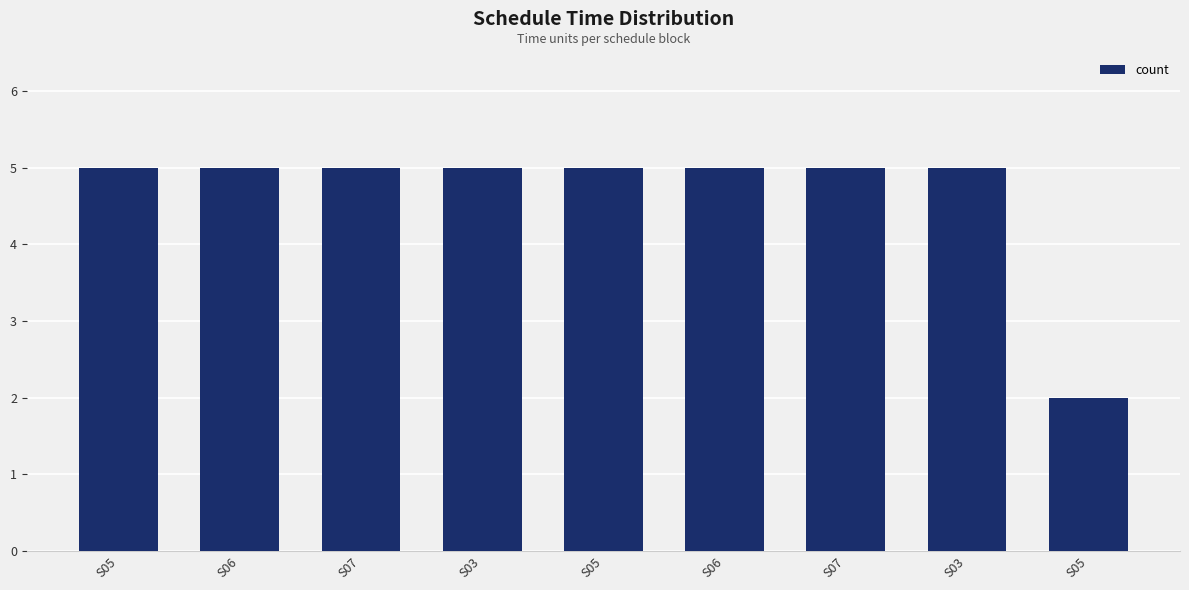

Does the chart contain any negative values?

No